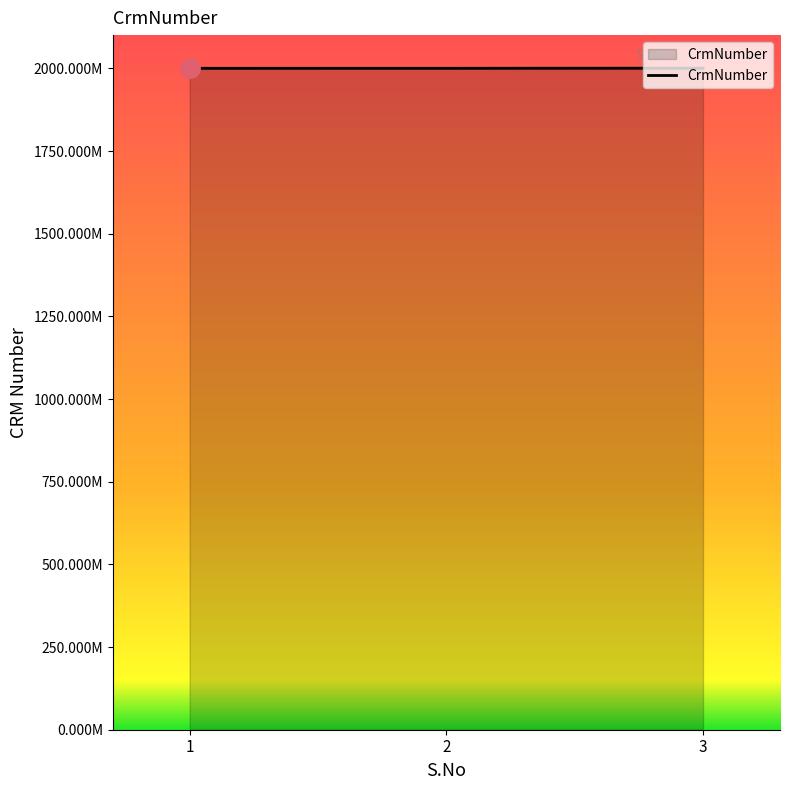

List the labels in order of value, smallest first.

1, 2, 3